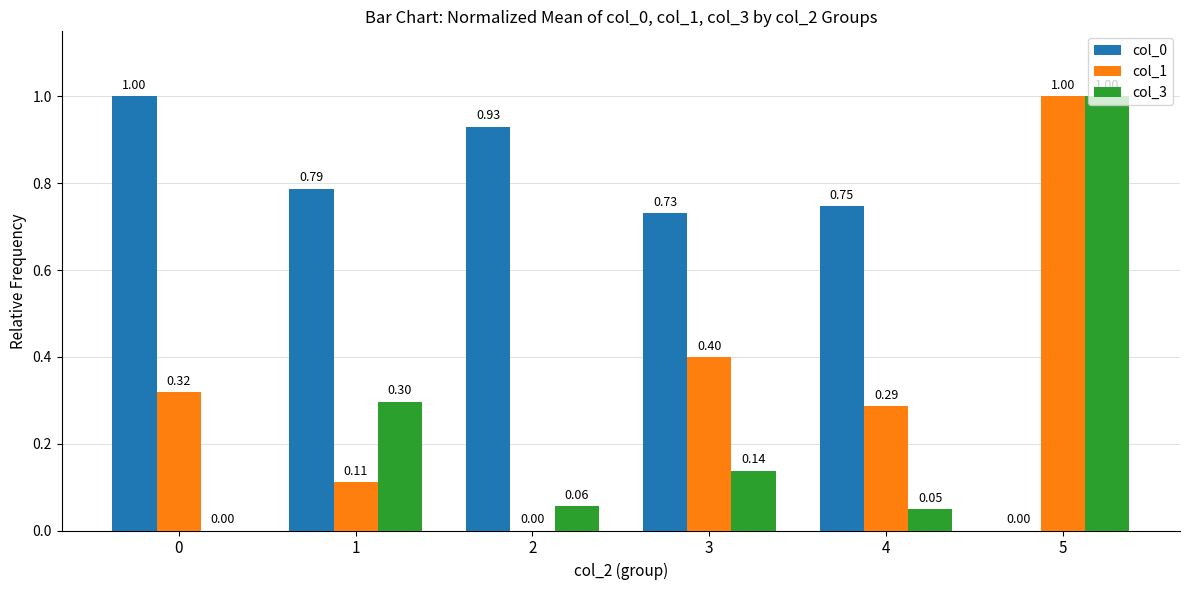

What is the sum of all col_0 values?

4.2